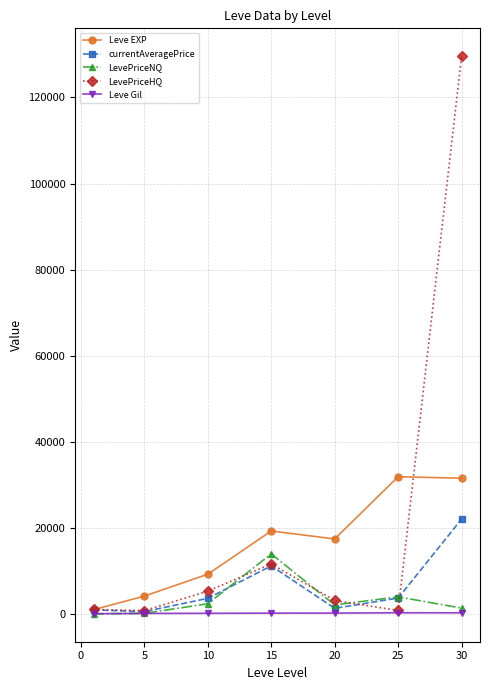

After their last crossing, which series has the higher values: Leve EXP or LevePriceHQ?

LevePriceHQ